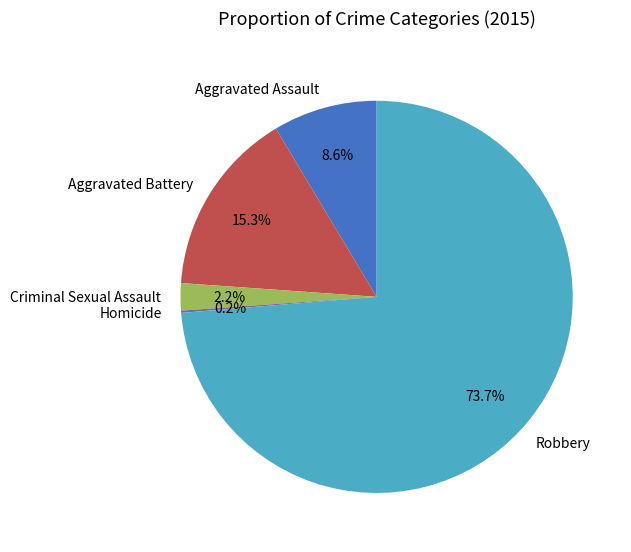

To the nearest percent, what is the difference between the Robbery and Aggravated Battery slice percentages?

58%